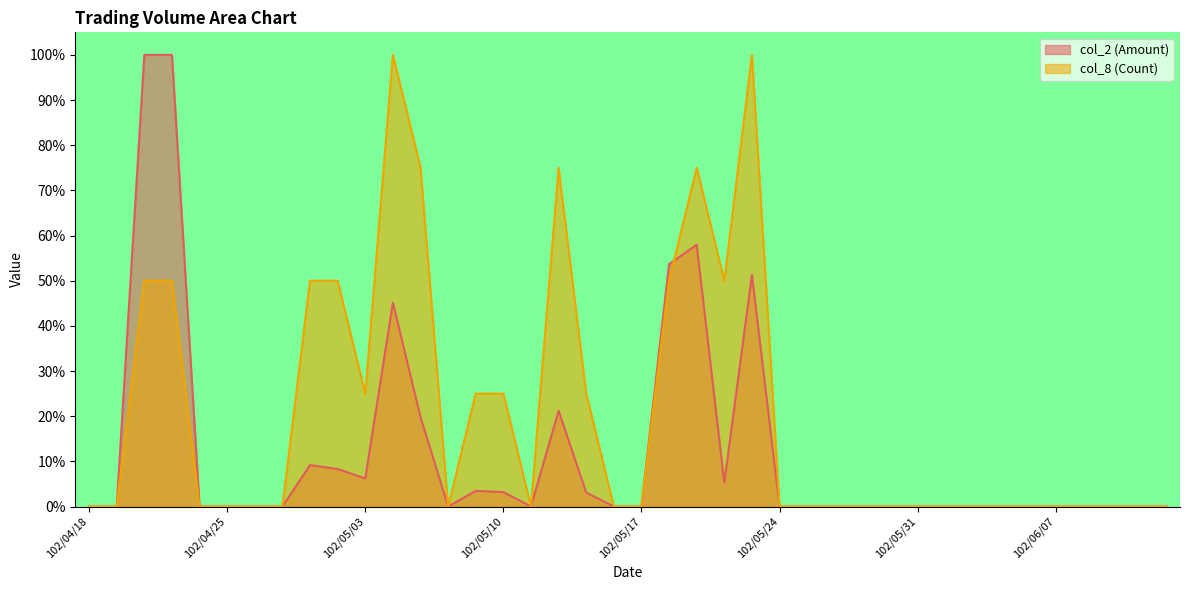

At which category does col_8 (Count) reach its first local peak?

102/05/06